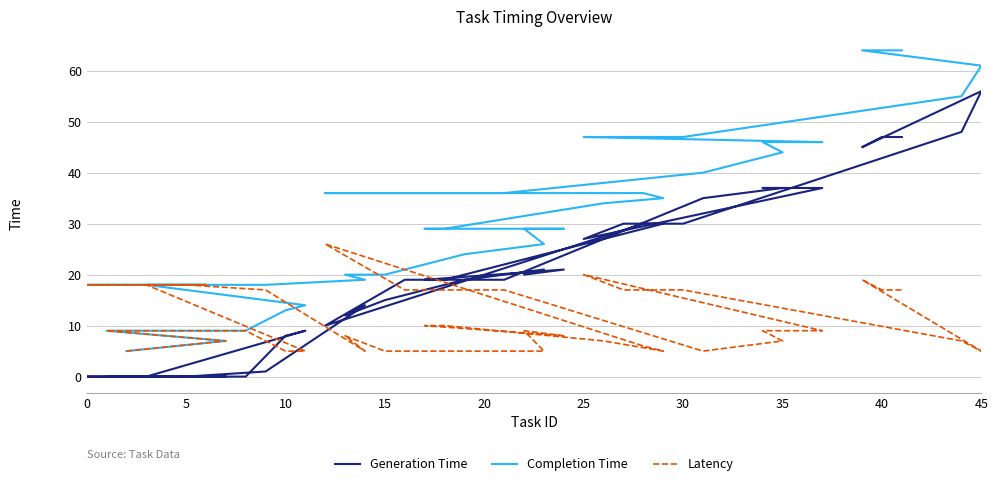

Is this an area chart (filled region under the line)?

No